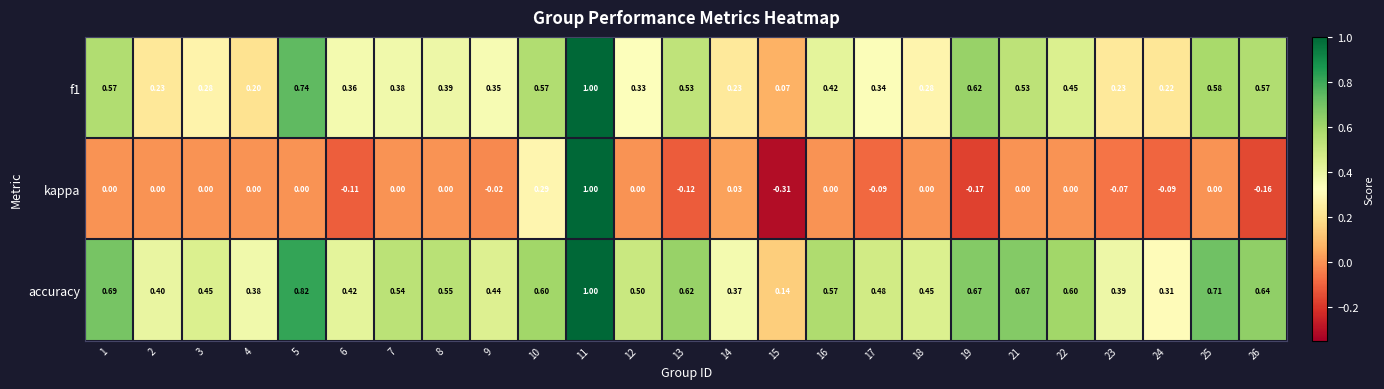

Between 9 and 11, which series saw the biggest shift?

kappa